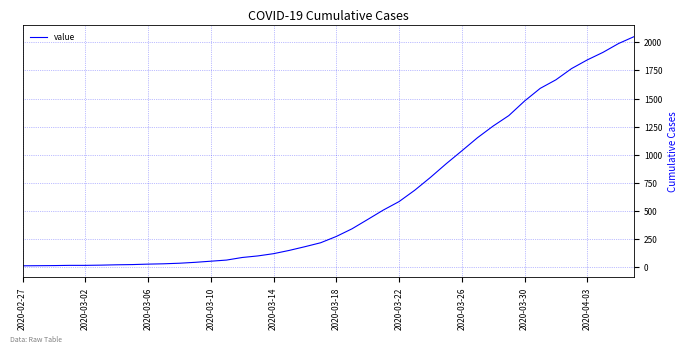

What is the maximum value shown in the chart?

2052